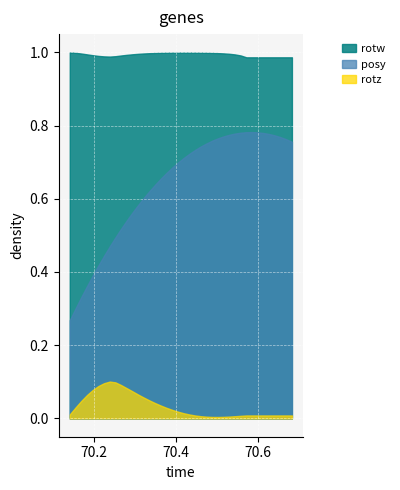

In rotz, how many points are higher than both neighbors (excluding endpoints)?

1